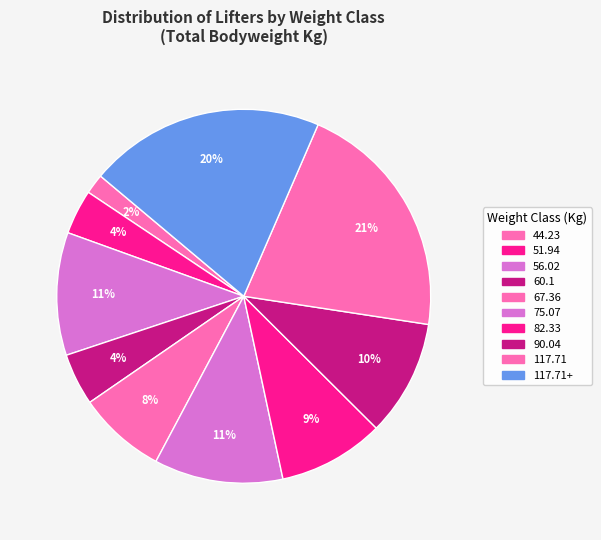

How many segments does this pie chart have?

10